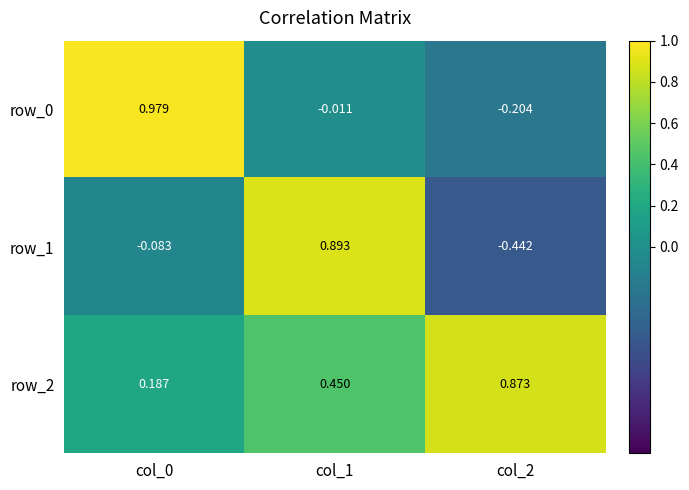

At which category is the sum across all series the highest?

col_1